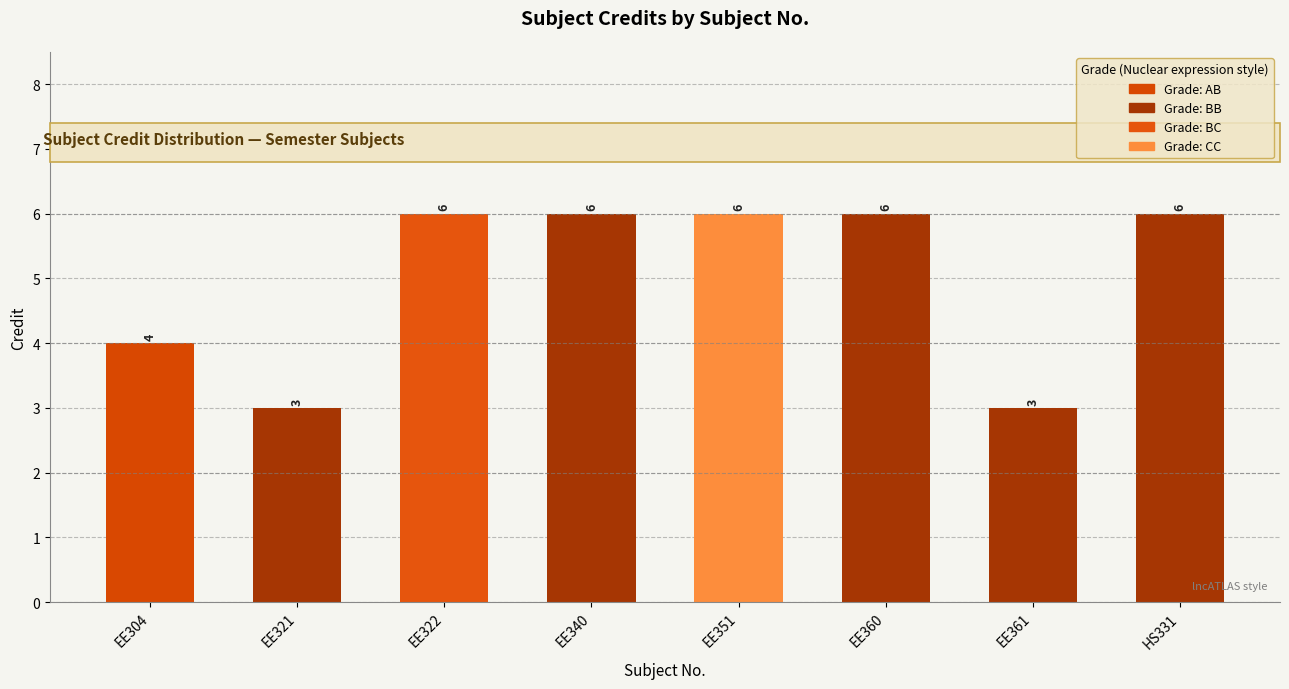

What is the change in value from EE304 to EE322?

+2